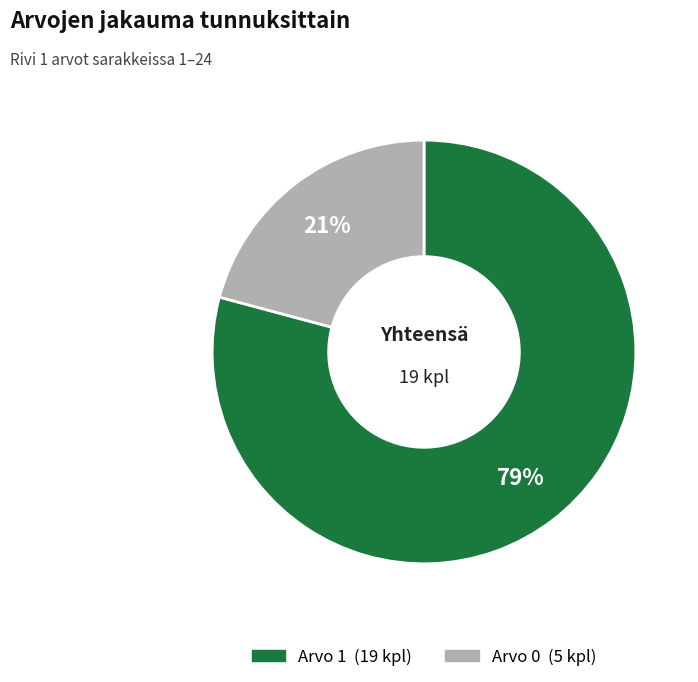

To the nearest percent, what is the average slice percentage?

50%